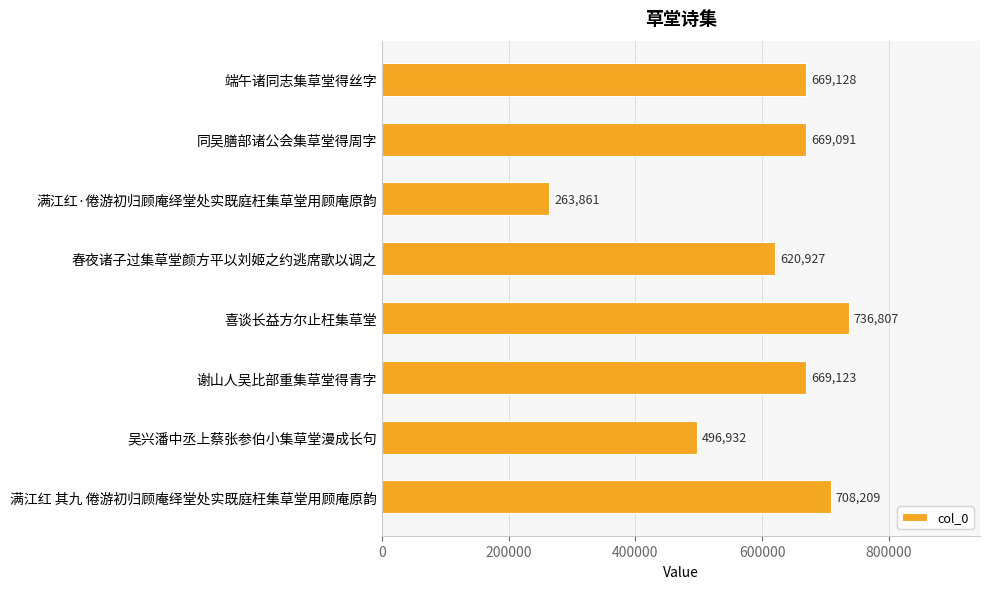

What is the change in value from 喜谈长益方尔止枉集草堂 to 谢山人吴比部重集草堂得青字?

-67684